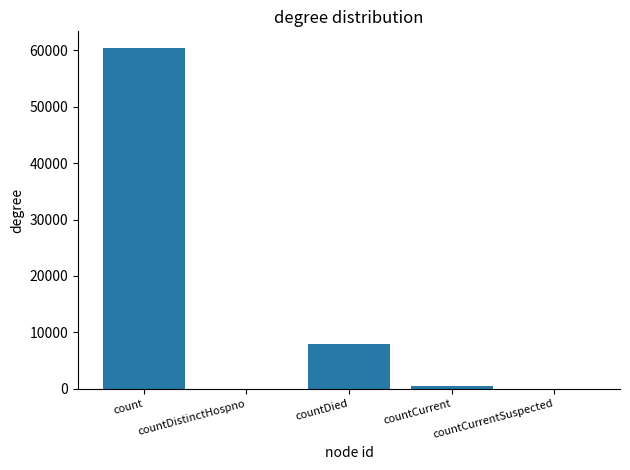

What is the average value?

13741